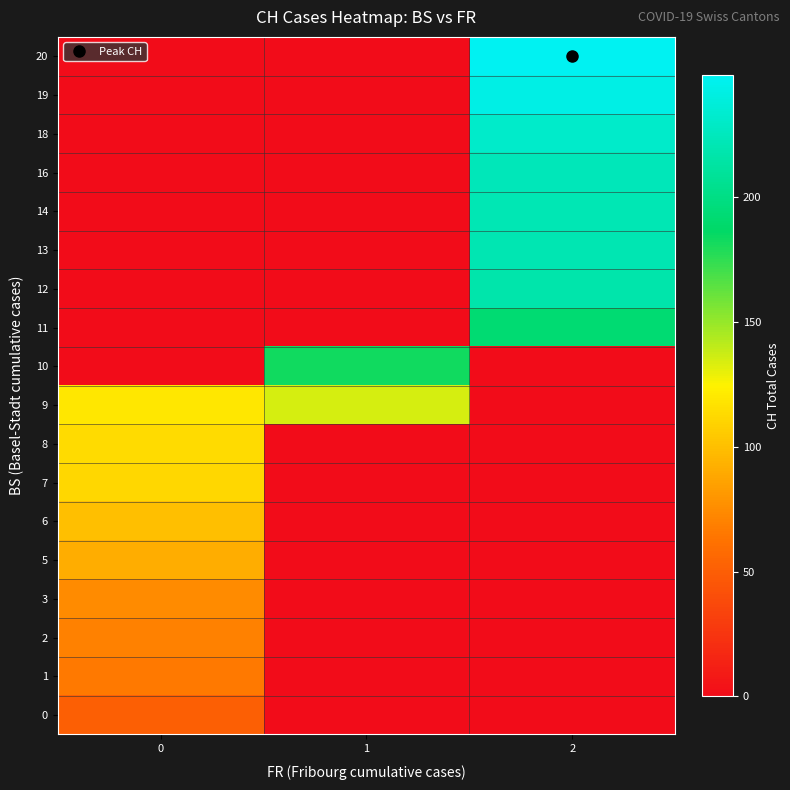

Reading left to right, list all the values displayed in this chart.

row_0: 0=51	1=0	2=0
row_1: 0=66	1=0	2=0
row_2: 0=70	1=0	2=0
row_3: 0=74	1=0	2=0
row_4: 0=91	1=0	2=0
row_5: 0=100	1=0	2=0
row_6: 0=111	1=0	2=0
row_7: 0=113	1=0	2=0
row_8: 0=119	1=135	2=0
row_9: 0=0	1=182	2=0
row_10: 0=0	1=0	2=192
row_11: 0=0	1=0	2=217
row_12: 0=0	1=0	2=220
row_13: 0=0	1=0	2=221
row_14: 0=0	1=0	2=223
row_15: 0=0	1=0	2=231
row_16: 0=0	1=0	2=243
row_17: 0=0	1=0	2=249